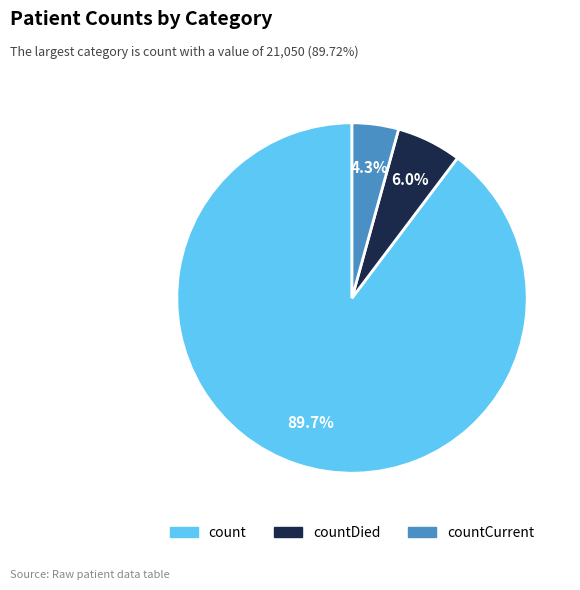

Rank the categories by value from highest to lowest.

count, countDied, countCurrent